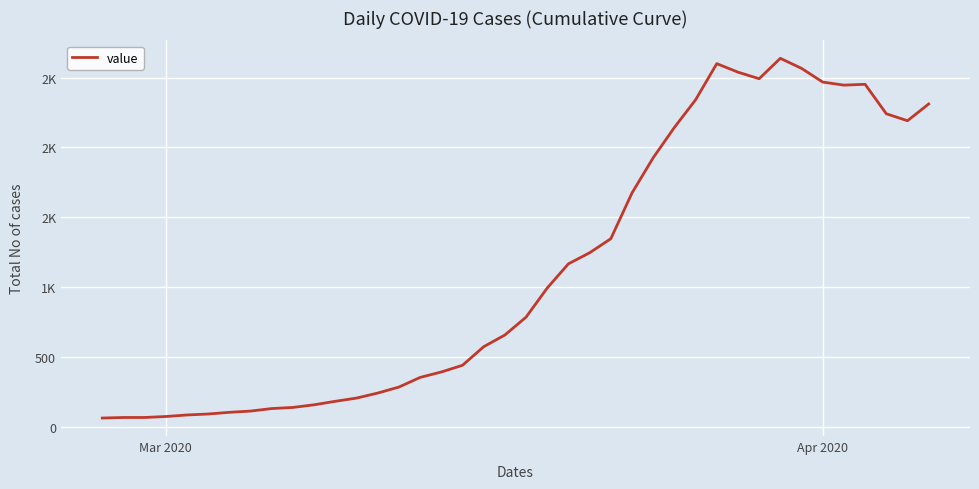

Reading left to right, list all the values displayed in this chart.

61	65	65	72	83	90	102	111	129	137	156	181	204	240	283	352	391	439	572	656	784	993	1166	1245	1346	1674	1926	2143	2341	2600	2539	2492	2638	2566	2468	2446	2452	2241	2191	2311